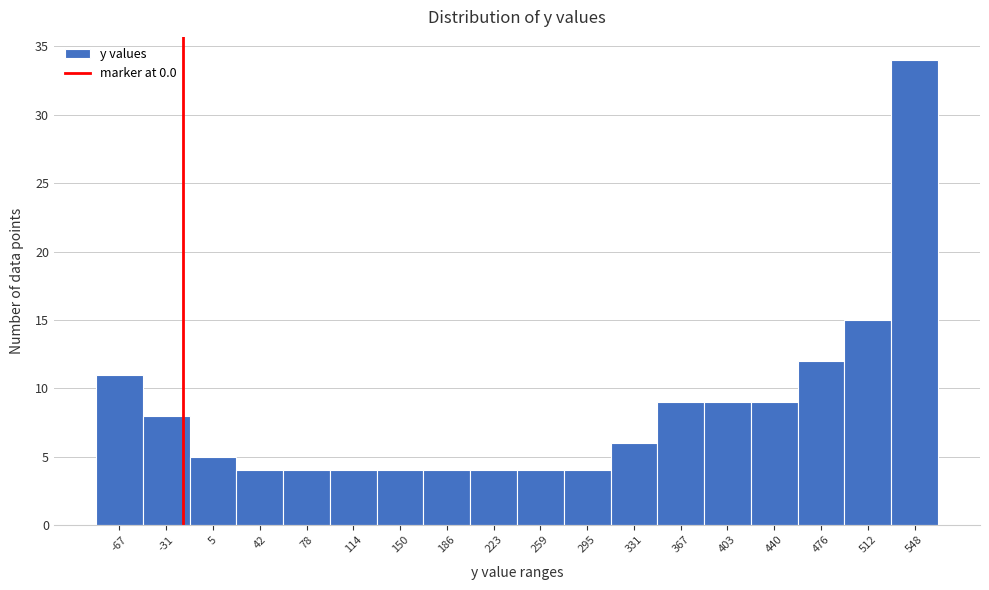

Reading left to right, extract all data points from this chart.

11	8	5	4	4	4	4	4	4	4	4	6	9	9	9	12	15	34